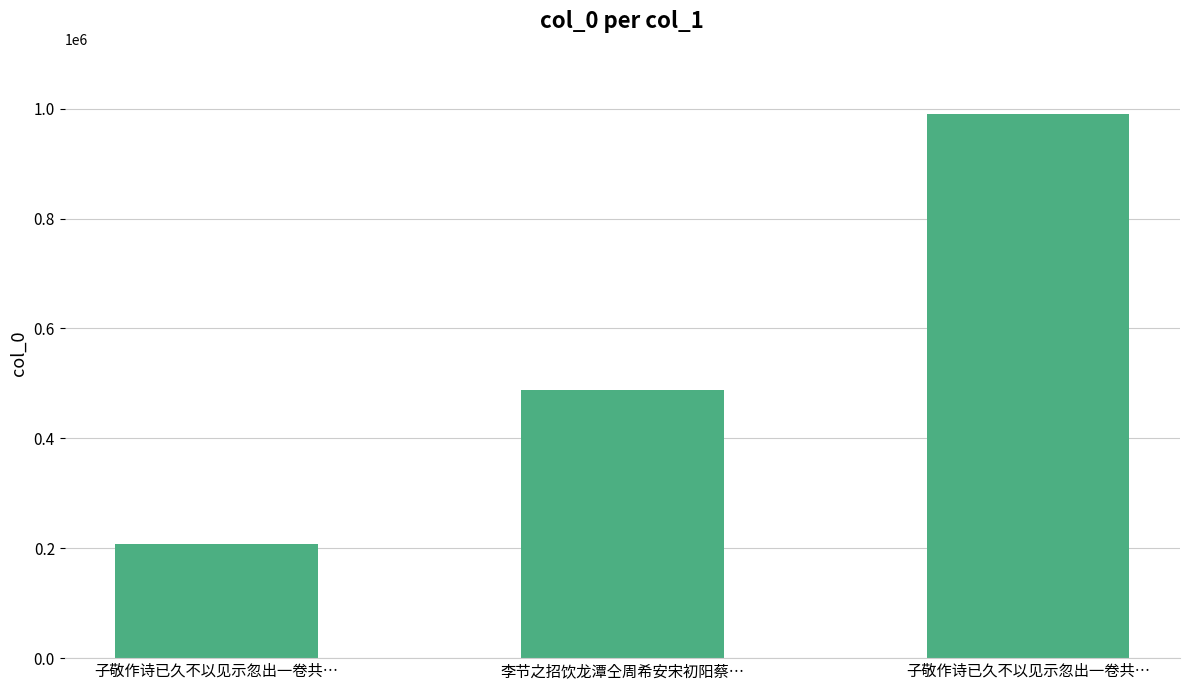

Rank the categories by value from lowest to highest.

子敬作诗已久不以见示忽出一卷共…, 李节之招饮龙潭仝周希安宋初阳蔡…, 子敬作诗已久不以见示忽出一卷共…